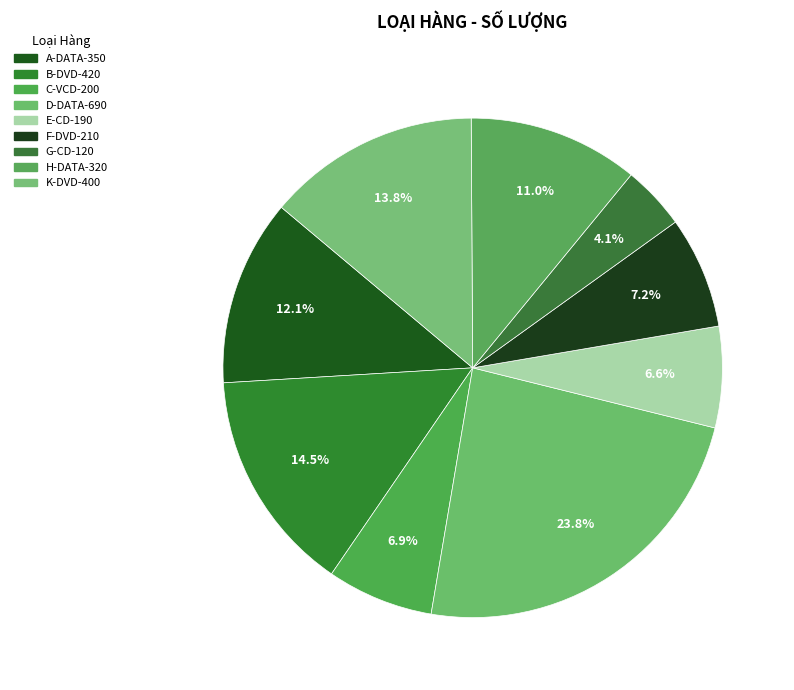

To the nearest percent, what is the difference between the K-DVD-400 and E-CD-190 slice percentages?

7%